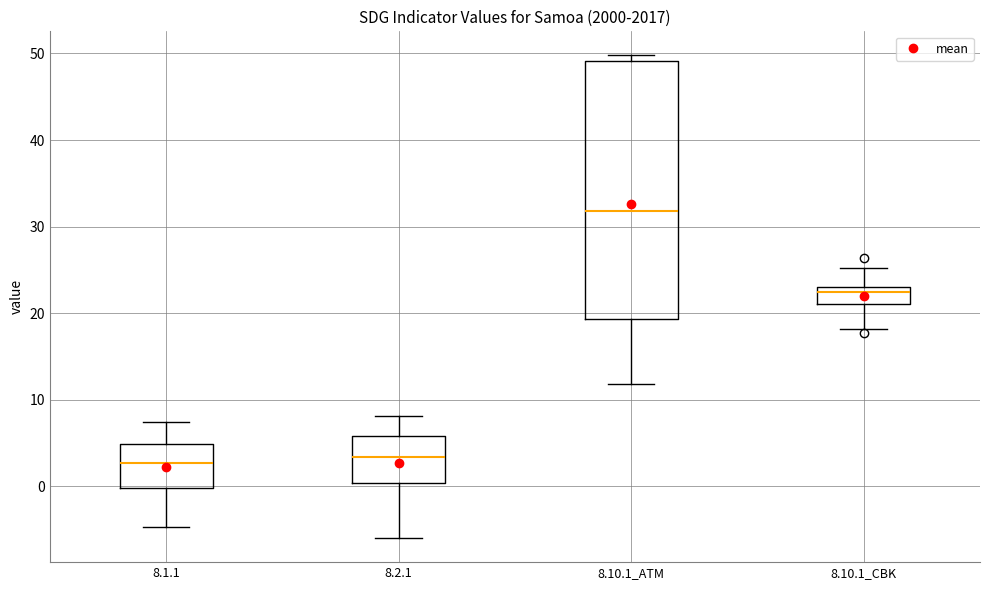

Reading left to right, transcribe this box plot: for each box, give where its median line is, the range the box spans, and where its two whiskers end, as read against the y-axis. The values are not printed on the chart, so give them approximately, as read against the axis.

8.1.1: median 3, box 0 to 5, whiskers -5 to 7
8.2.1: median 3, box 0 to 6, whiskers -6 to 8
8.10.1_ATM: median 32, box 19 to 49, whiskers 12 to 50
8.10.1_CBK: median 22, box 21 to 23, whiskers 18 to 25